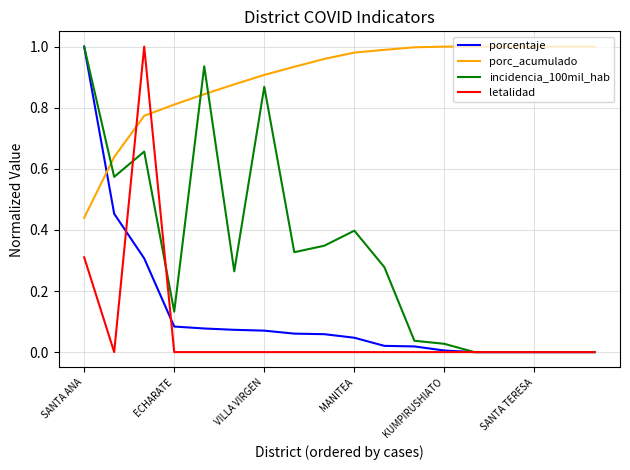

Which series has the largest total across all categories?

porc_acumulado